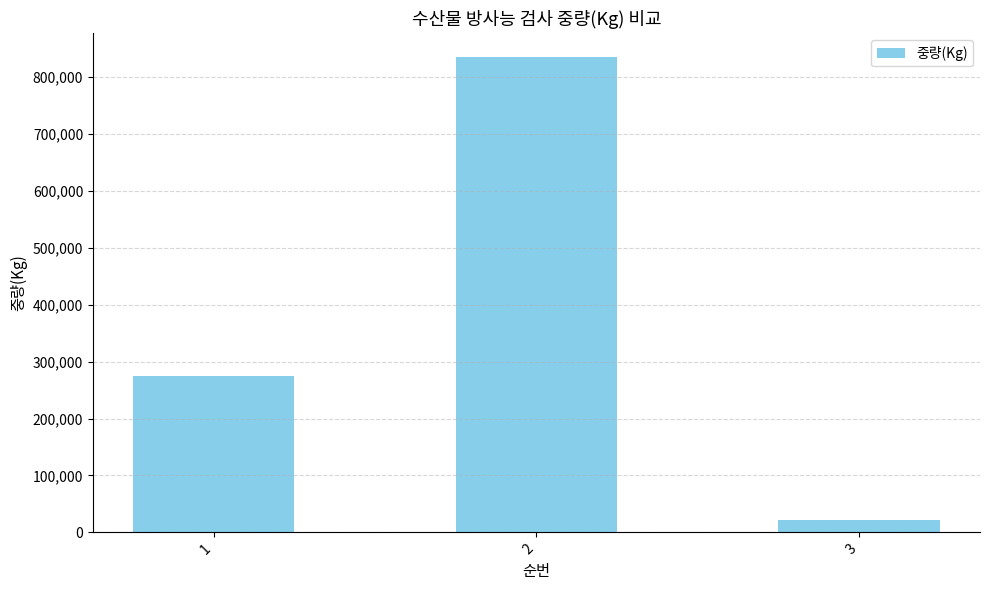

What is the smallest value displayed?

22310